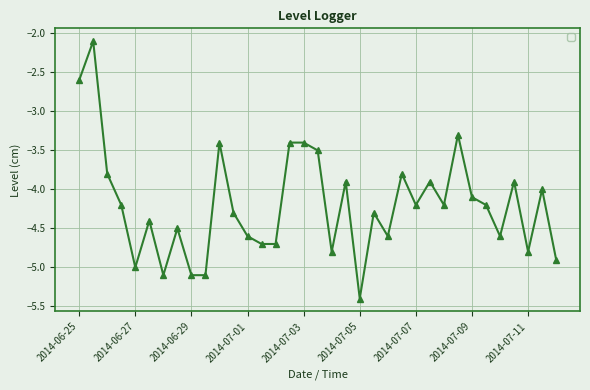

What is the average value?

-4.2